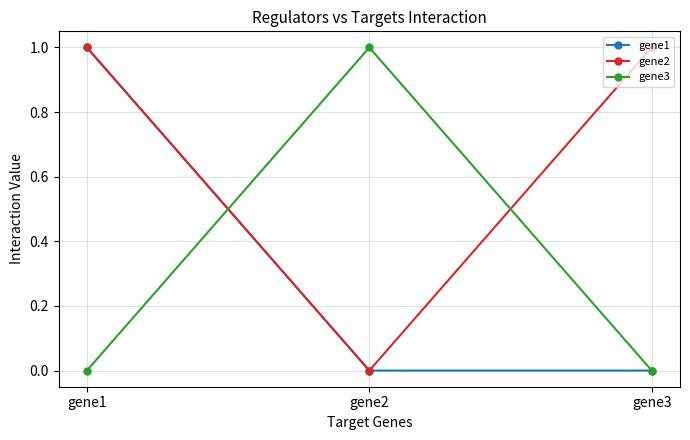

What is the sum of the gene2 values at gene3 and gene1?

2